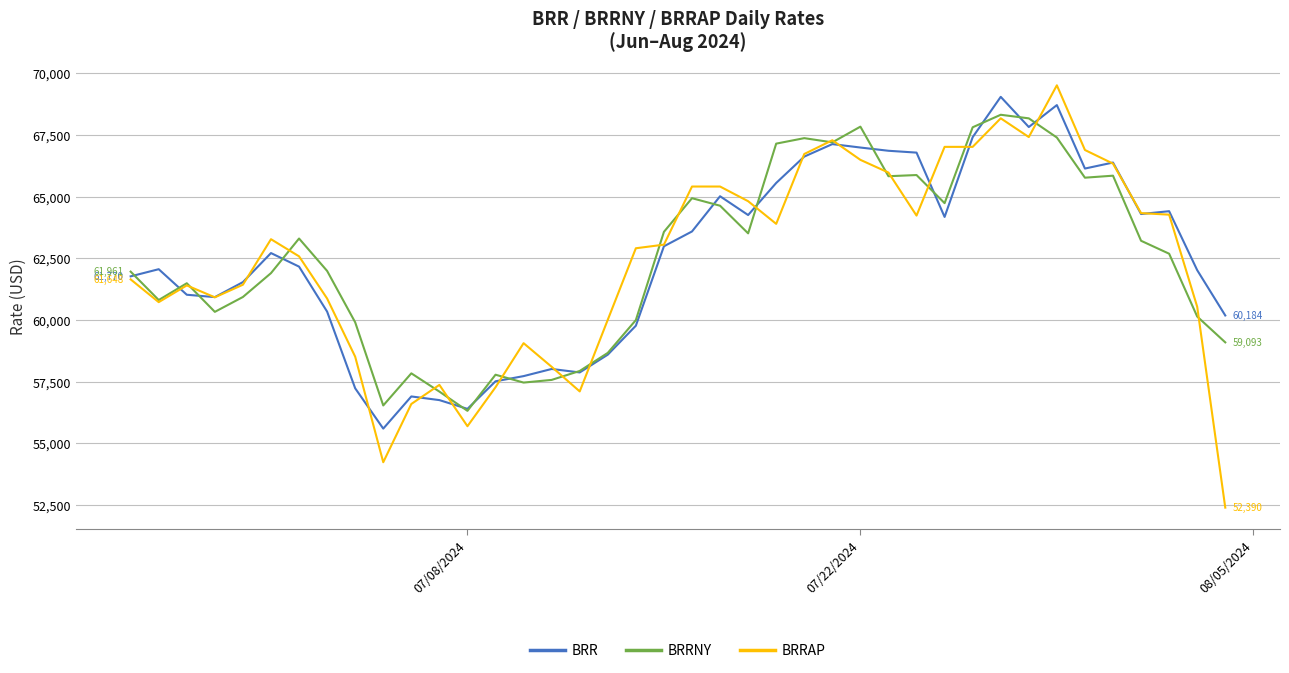

How many values in the BRRNY series exceed 62688?

20